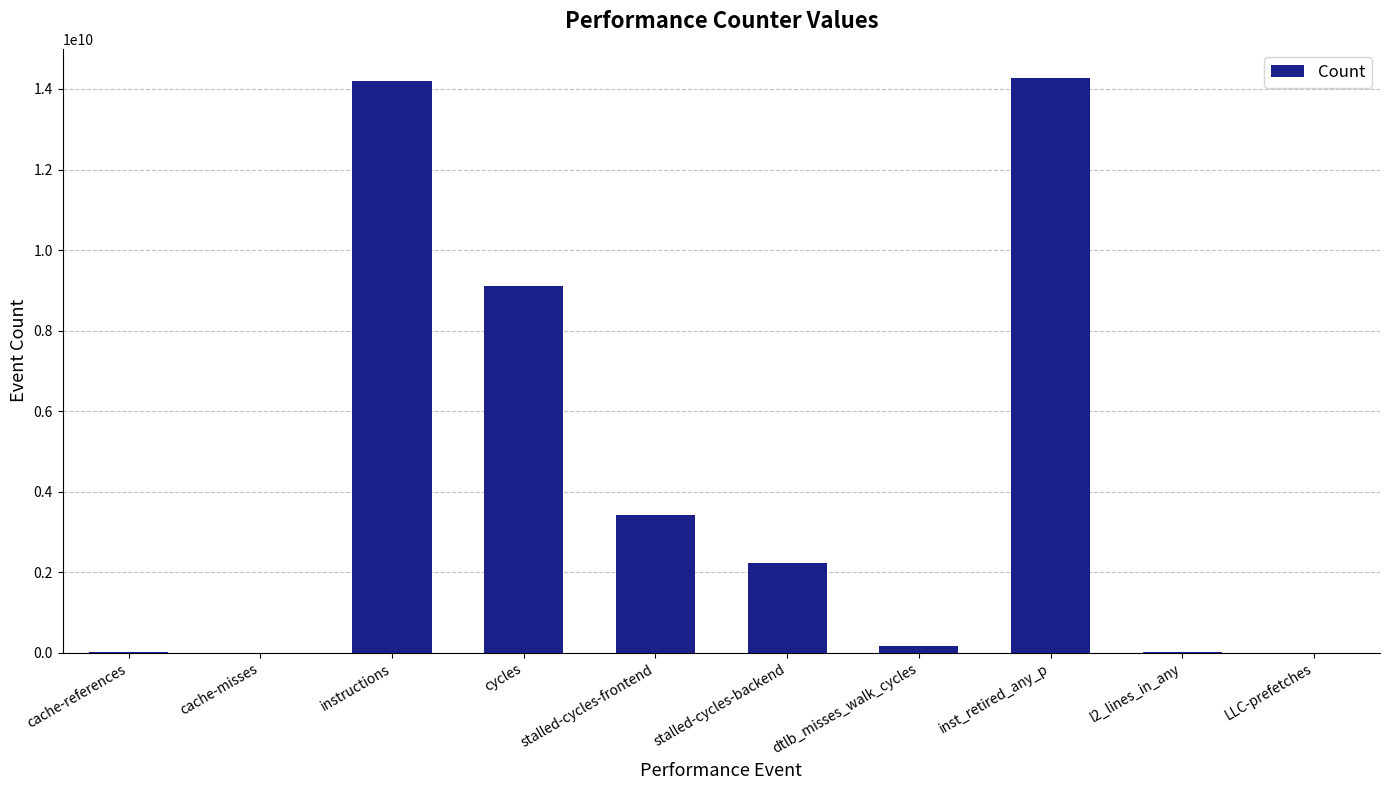

Which has a higher value, stalled-cycles-backend or LLC-prefetches?

stalled-cycles-backend